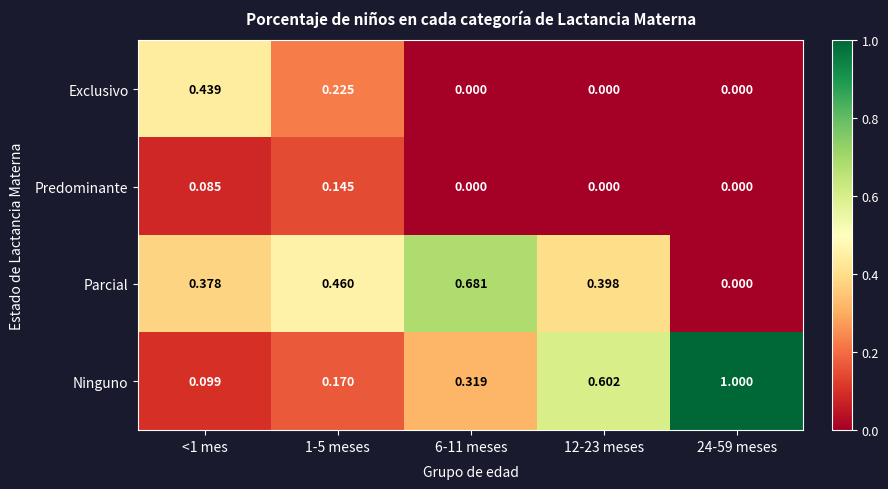

At 1-5 meses, list the series in order from smallest to largest.

Predominante, Ninguno, Exclusivo, Parcial